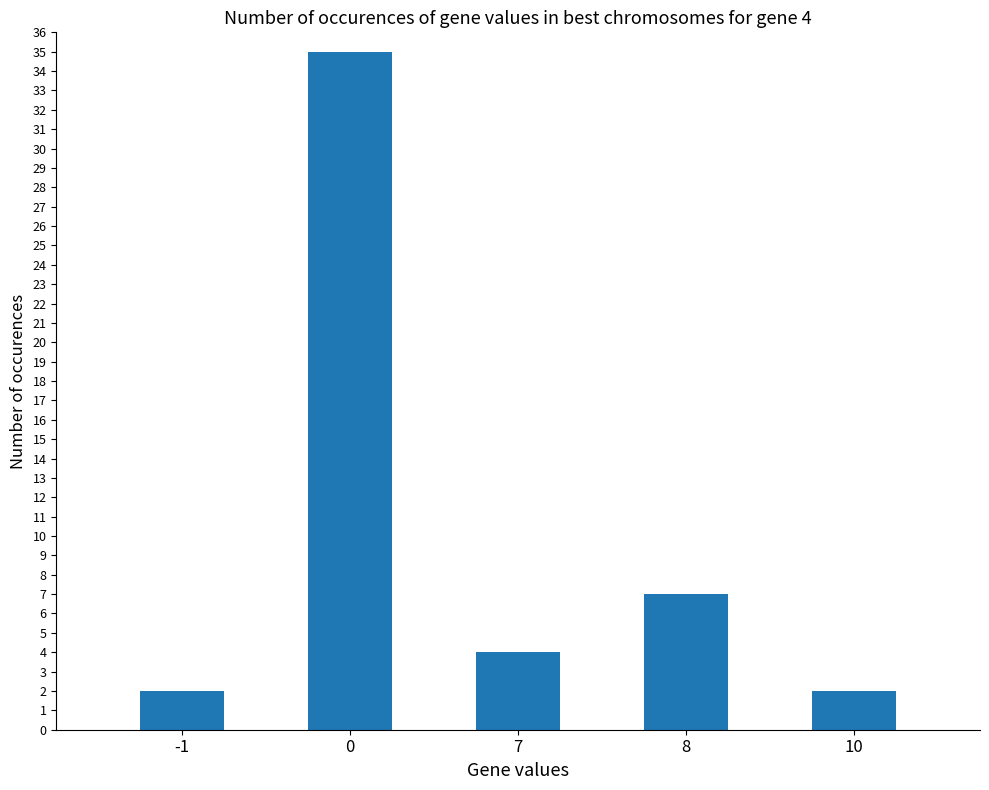

What is the difference between the values at -1 and 7?

2